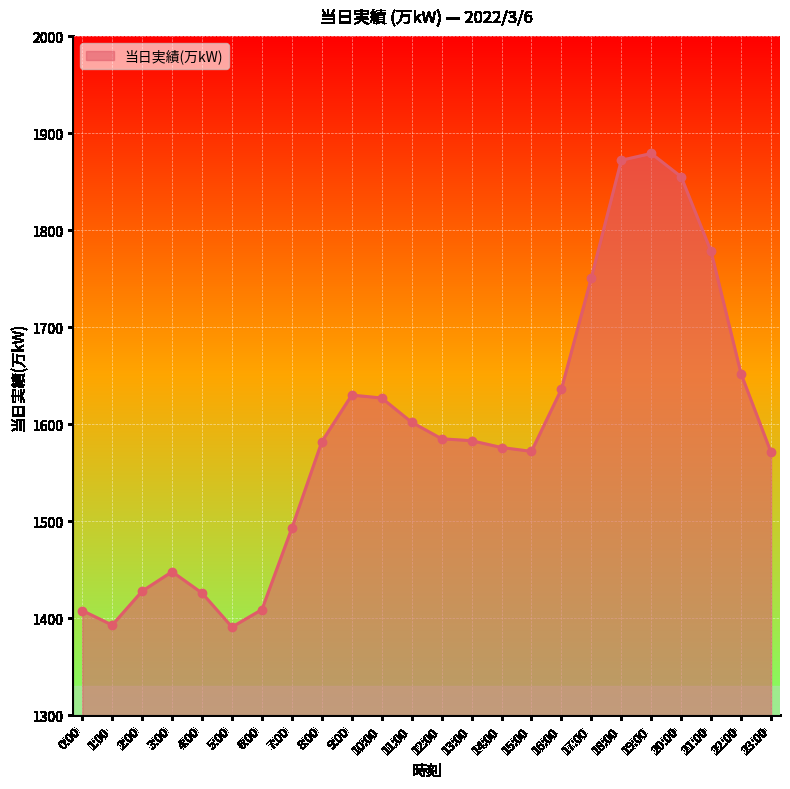

What is the change in value from 17:00 to 18:00?

+121